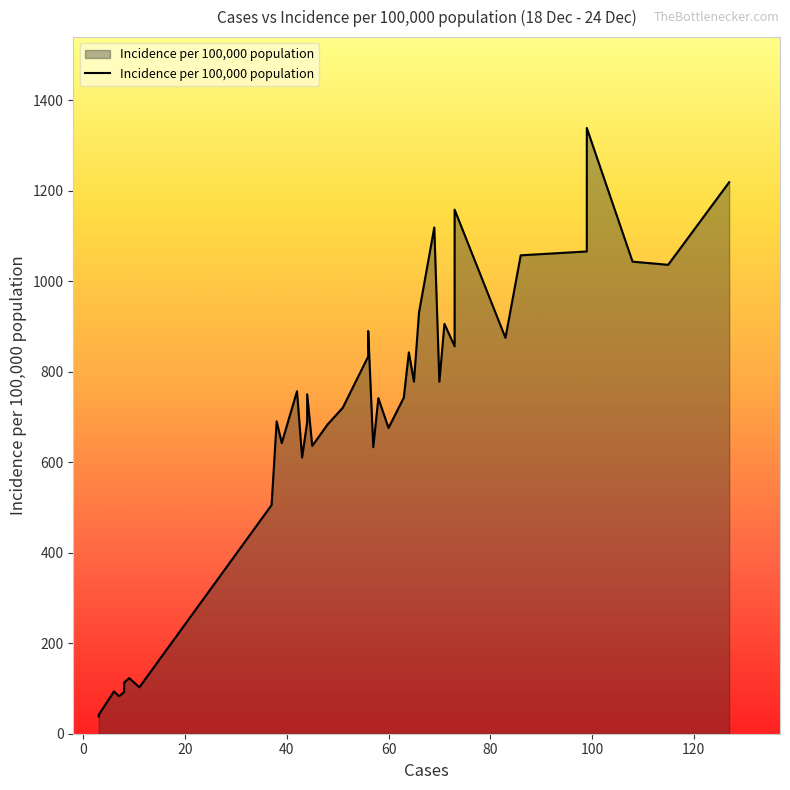

Approximately how many times larger is the value at 17 compared to 14?

1.0